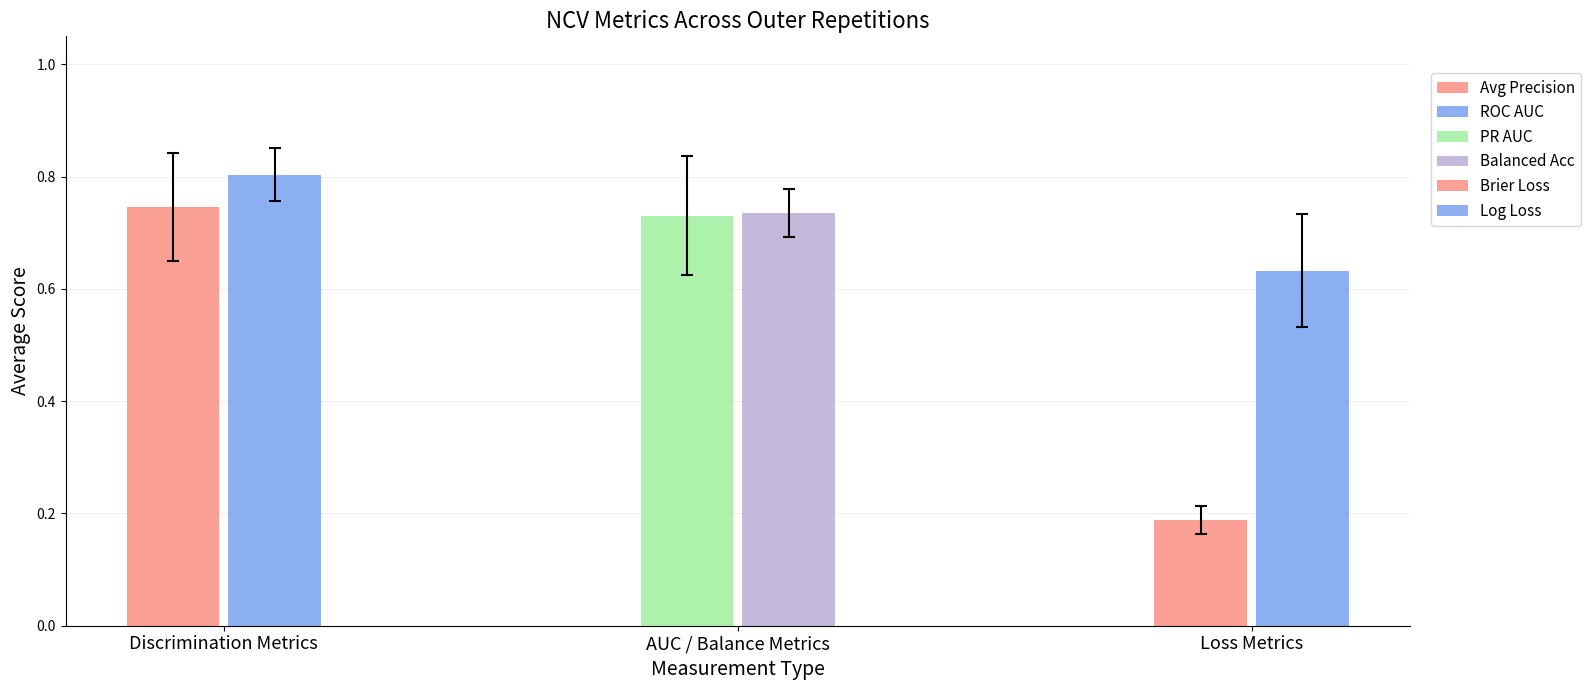

What is the value of the ncv_log_loss bar at the 3rd from the left?

0.6